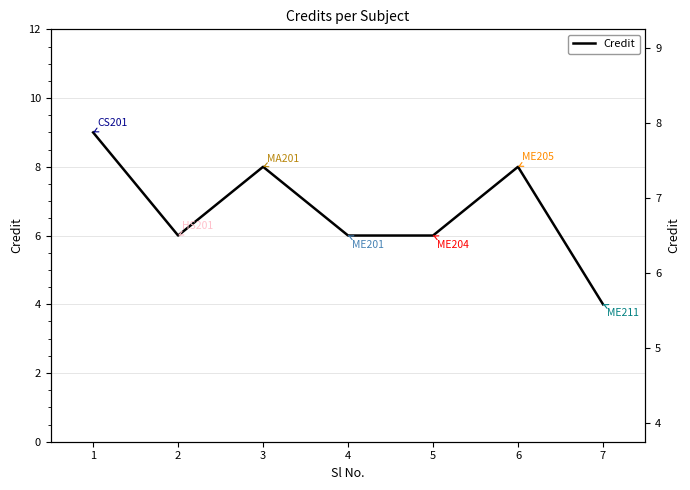

Rank the categories by value from highest to lowest.

1, 3, 6, 2, 4, 5, 7